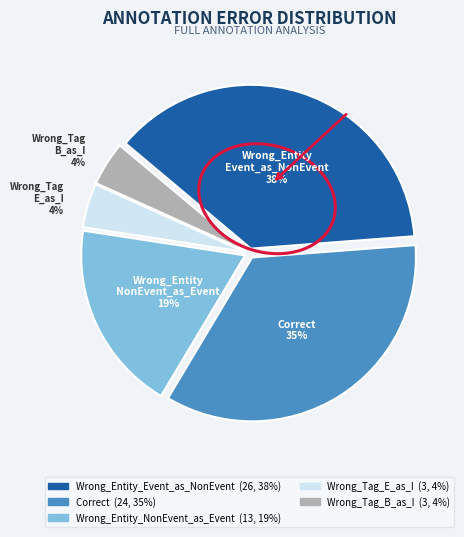

To the nearest percent, what portion does Wrong_Tag_B_as_I represent?

4%